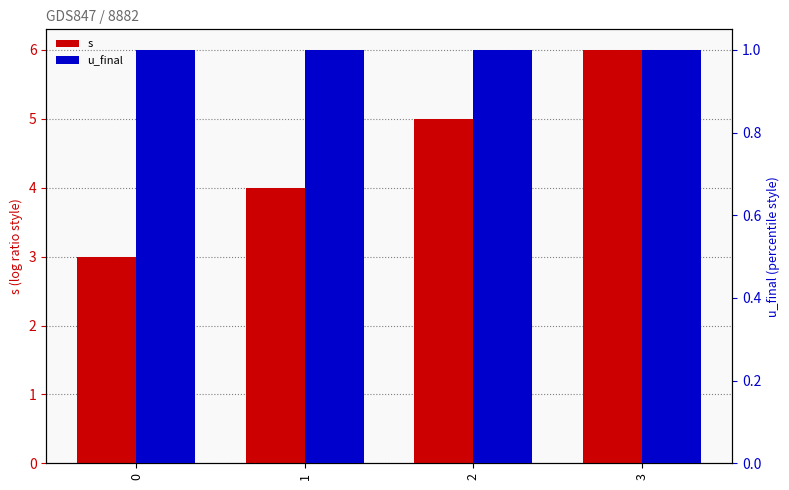

How many series are shown in this chart?

2